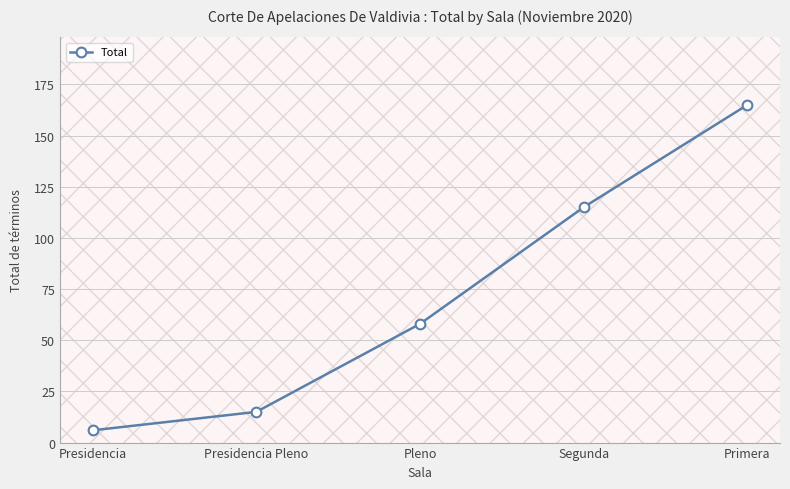

Does the chart display data point markers on the line(s)?

Yes